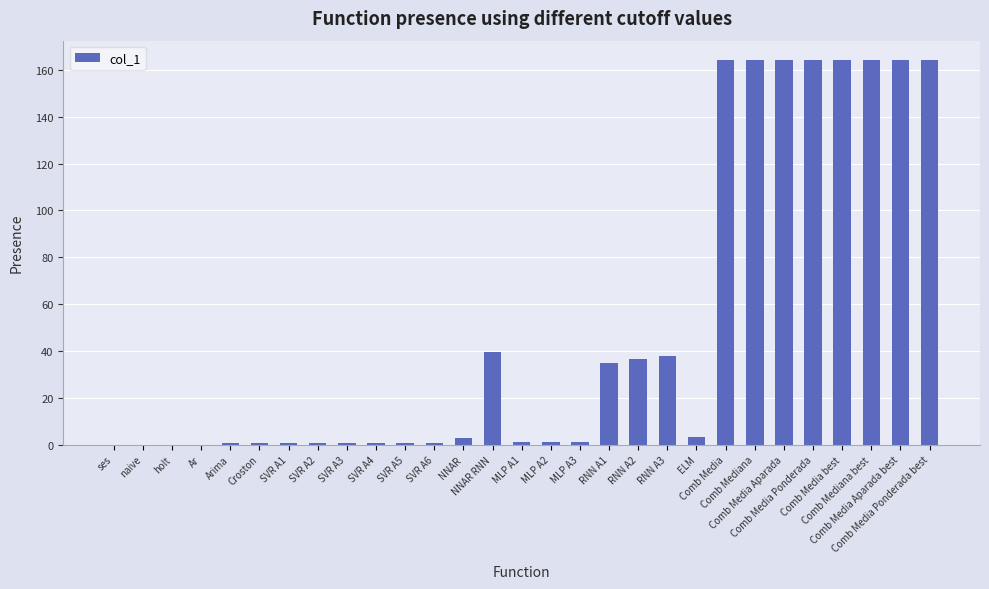

What is the maximum value shown in the chart?

164.2